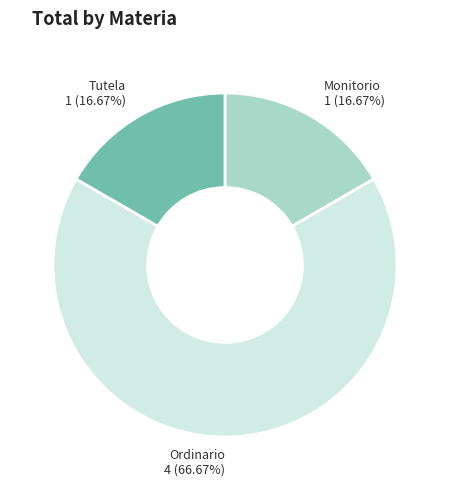

Is there a majority slice in this chart?

Yes